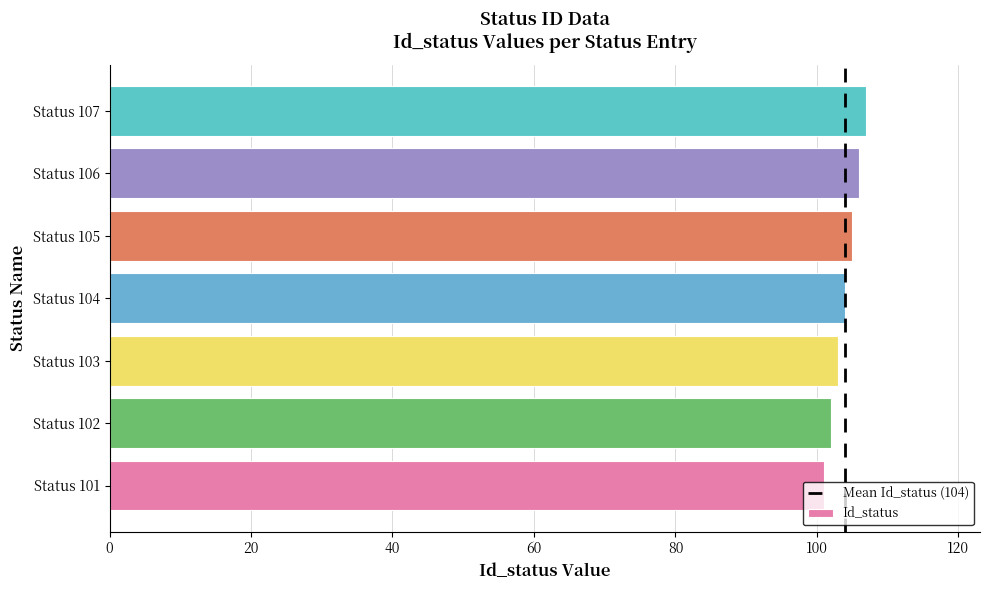

What is the sum of all values?

728